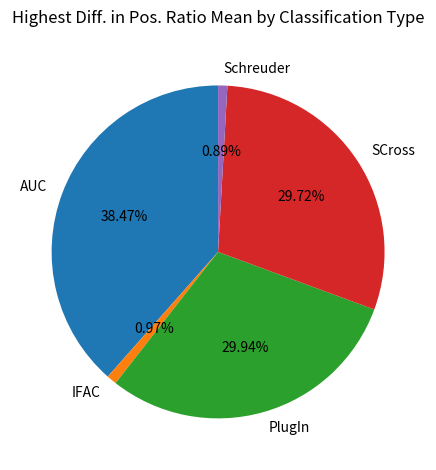

Is there a majority slice in this chart?

No